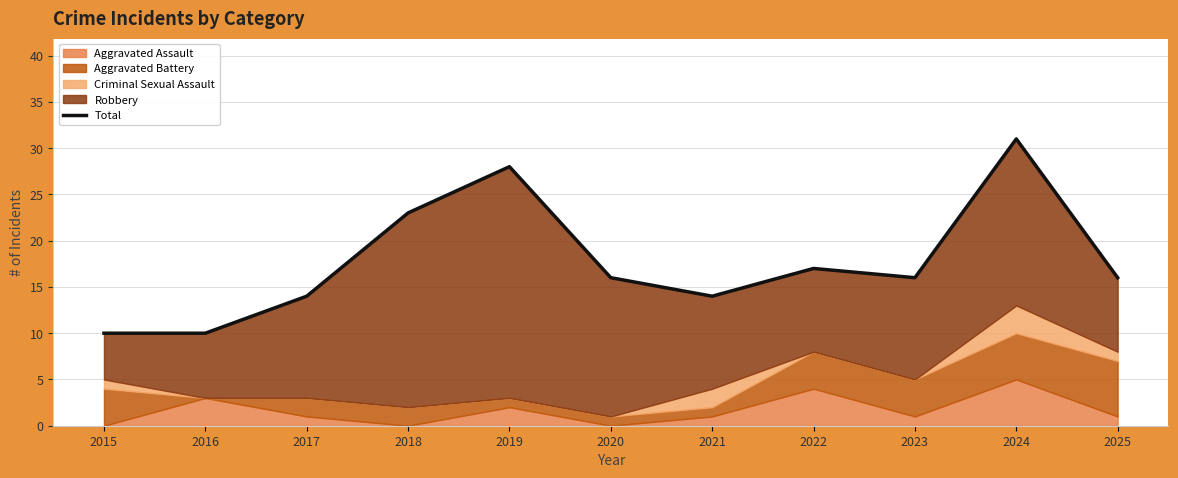

What is the value of the 11th point from the left?

16